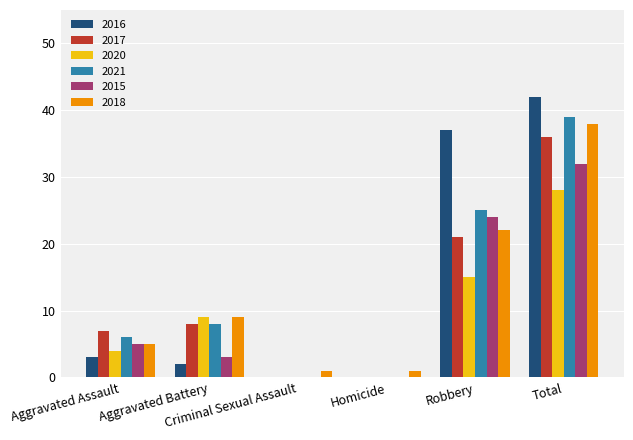

What is the sum of all 2021 values?

78